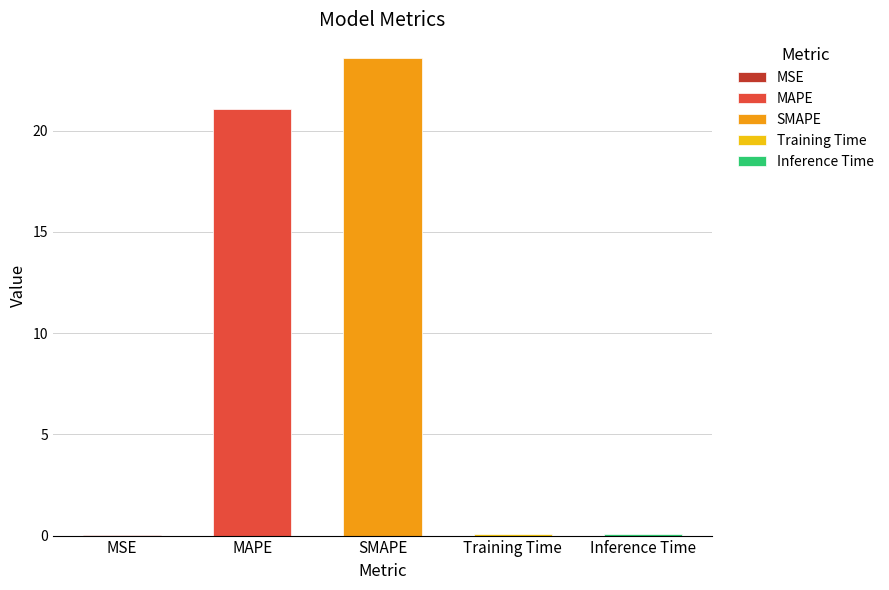

What is the difference between the maximum and minimum values?

23.6